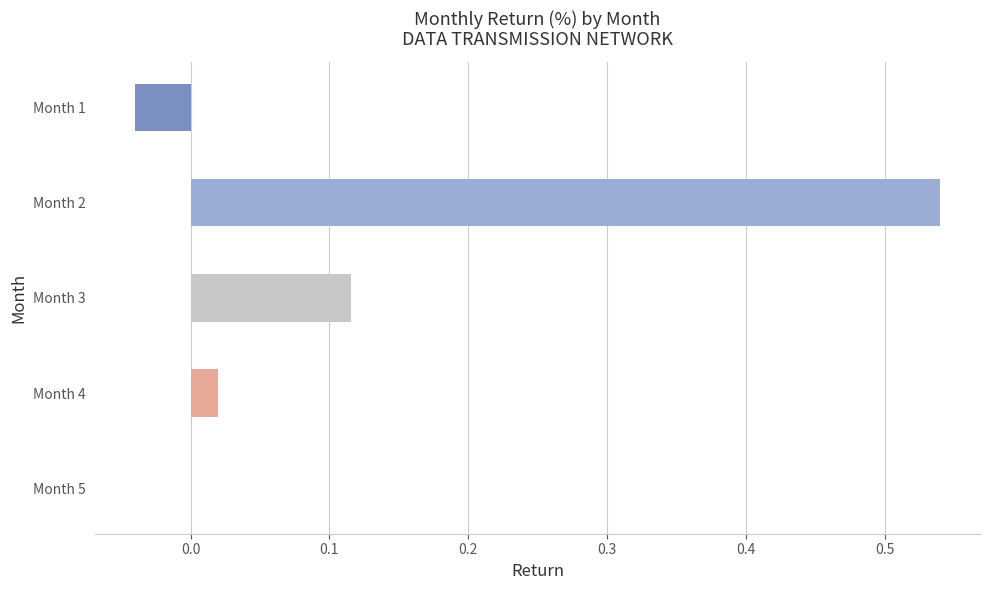

How many distinct data groups are displayed?

1